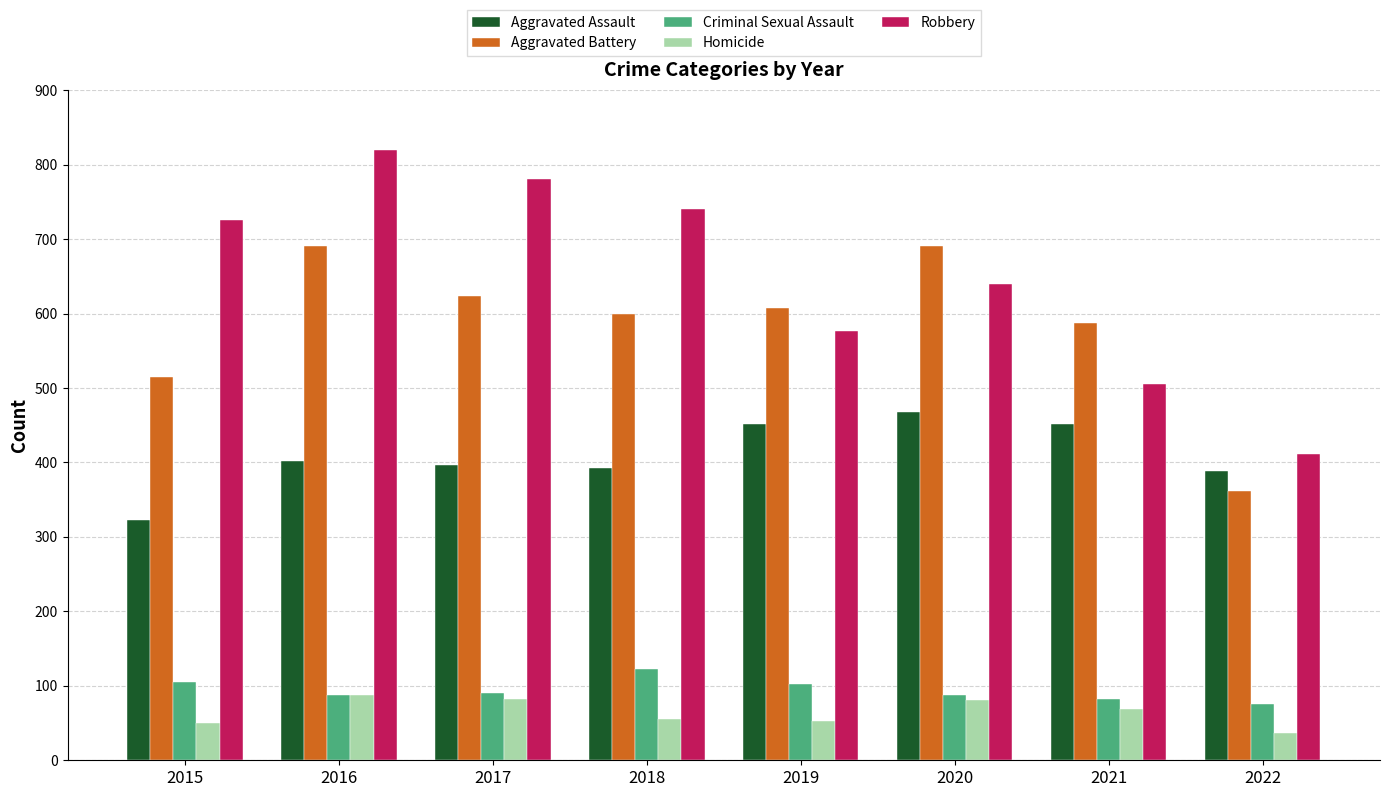

At which category does the chart reach its peak across all series?

2016